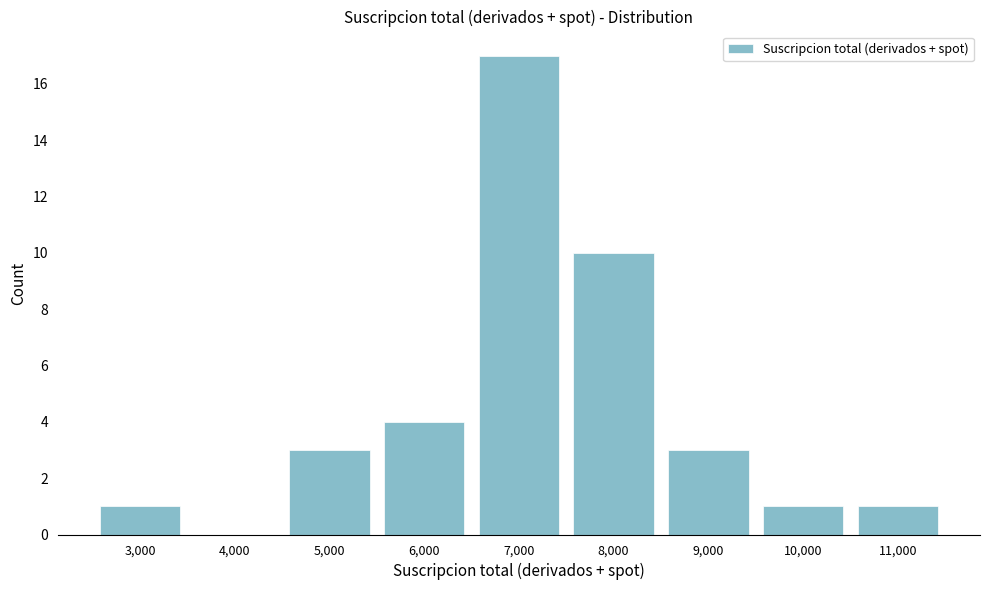

Reading right to left, extract all data points from this chart.

11,000=1	10,000=1	9,000=3	8,000=10	7,000=17	6,000=4	5,000=3	4,000=0	3,000=1